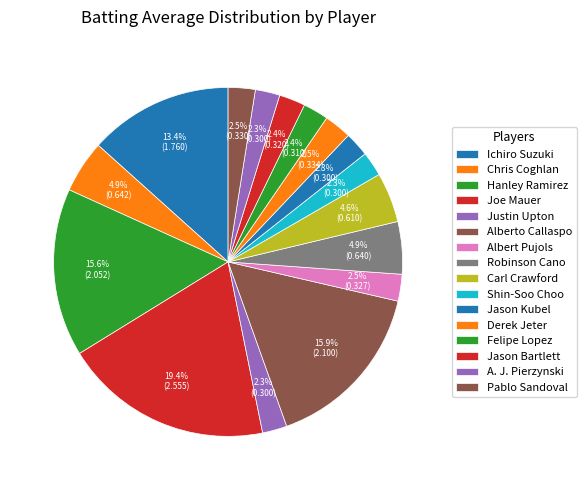

Count the number of slices in the pie.

16